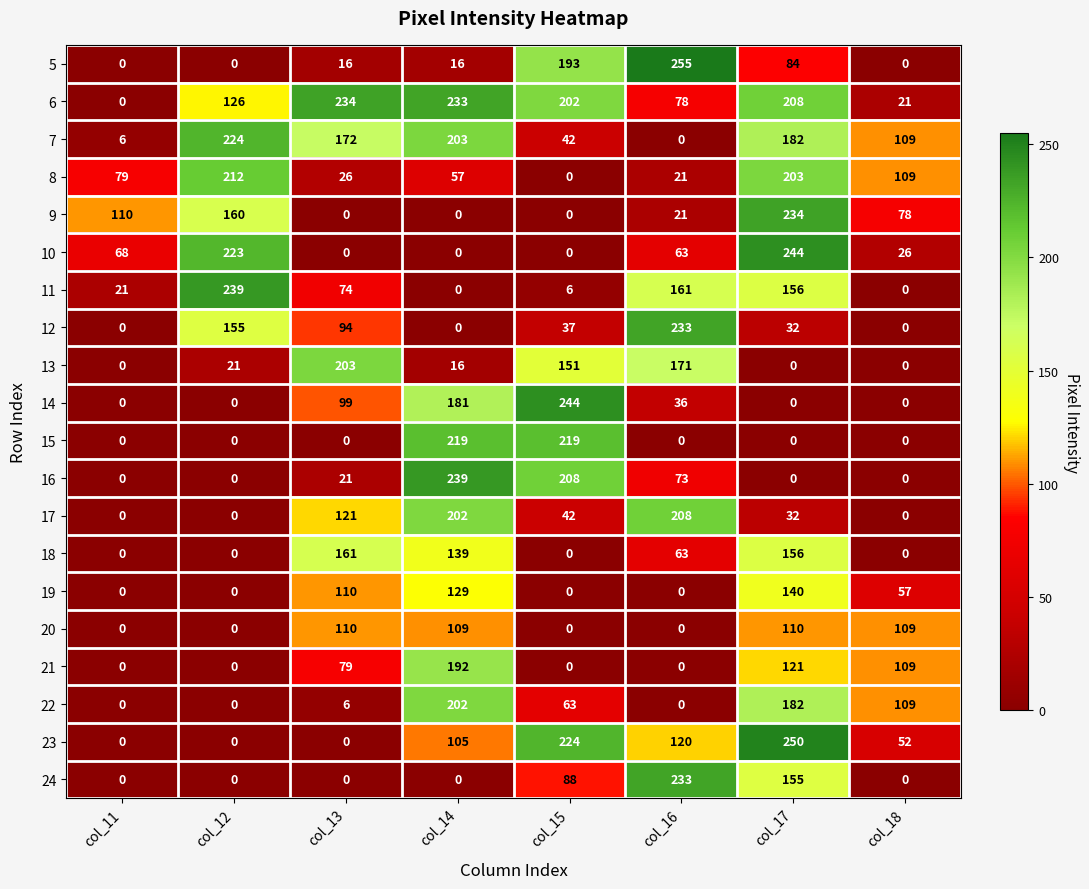

Count the number of categories in the chart.

8